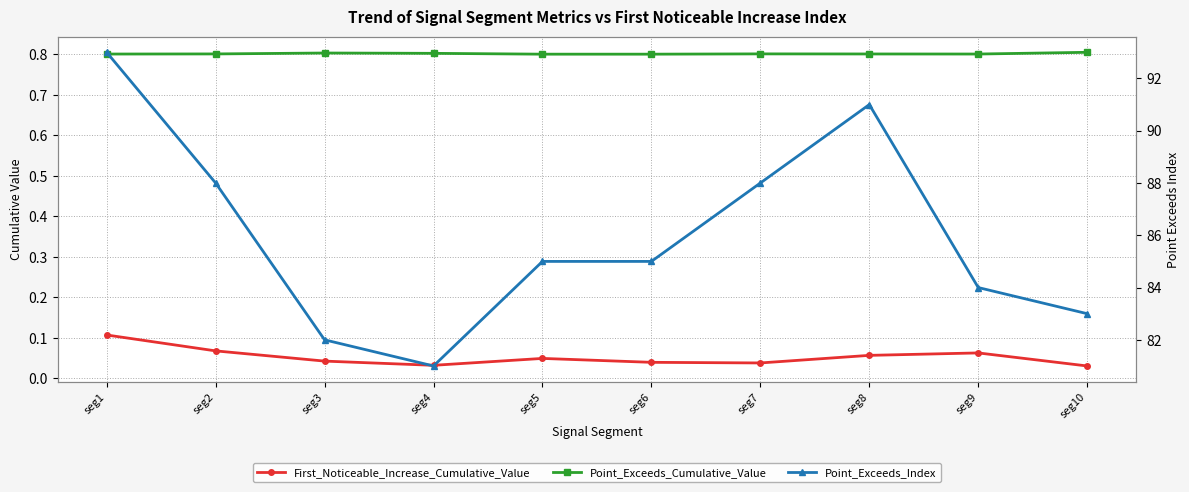

True or false: First_Noticeable_Increase_Cumulative_Value and Point_Exceeds_Index intersect in this chart.

False